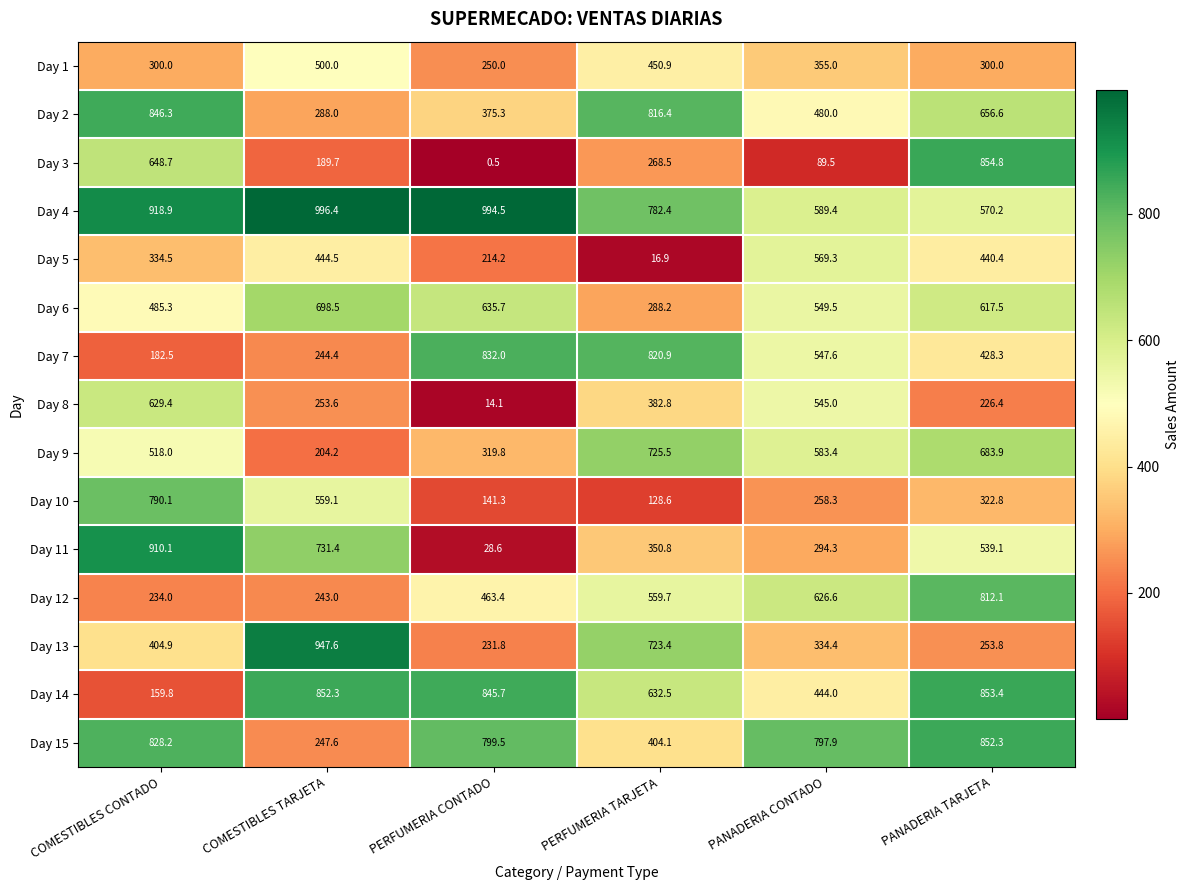

Count the number of data series in this chart.

15